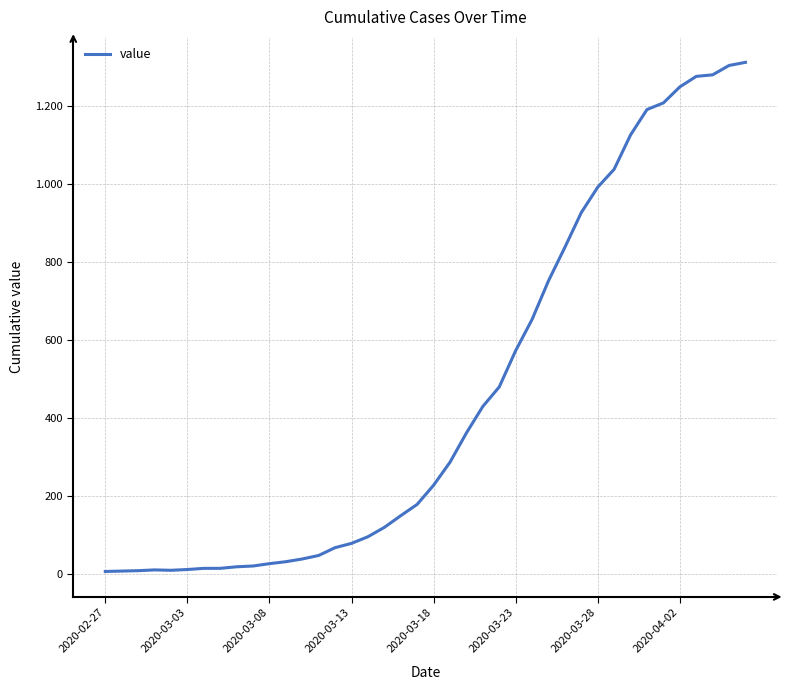

Does the chart have visible grid lines?

Yes